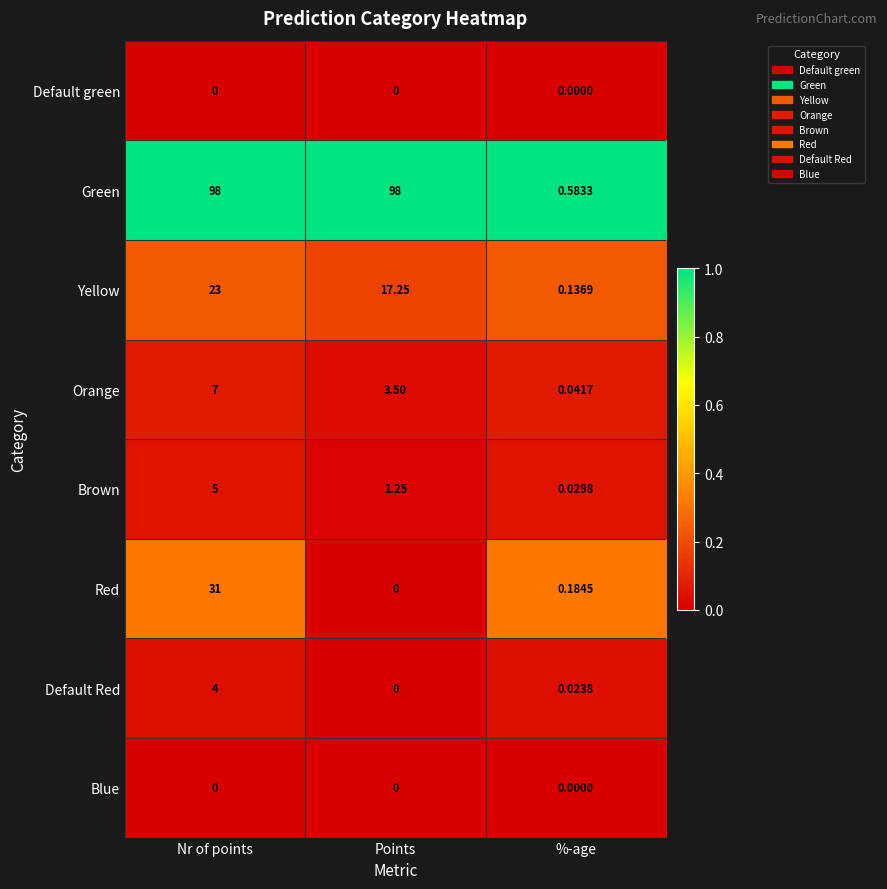

At which label does Yellow first exceed 17?

Nr of points